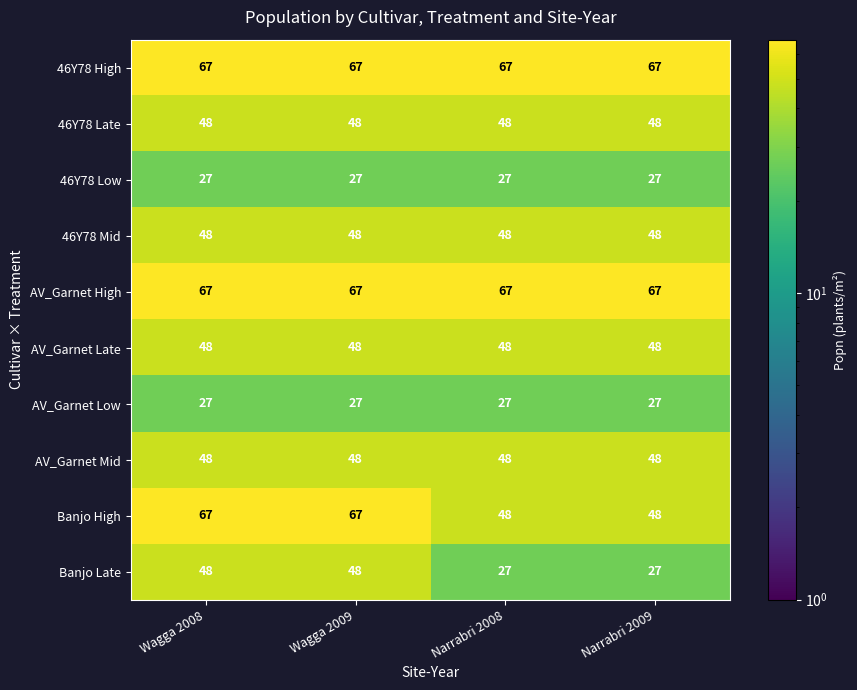

What is the spread (max minus min) of values at Narrabri 2009?

40